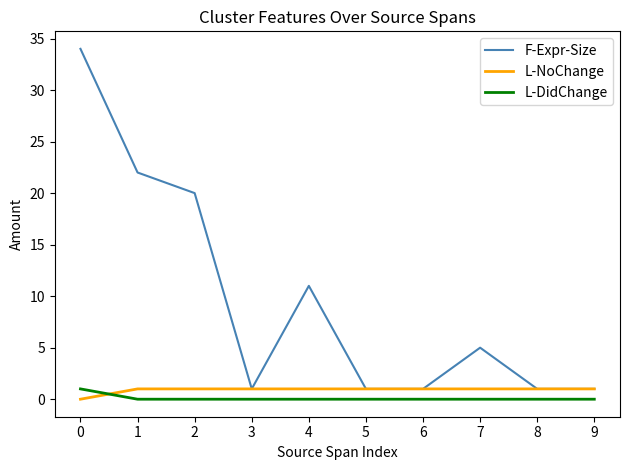

Between 1 and 5, which series saw the biggest shift?

F-Expr-Size